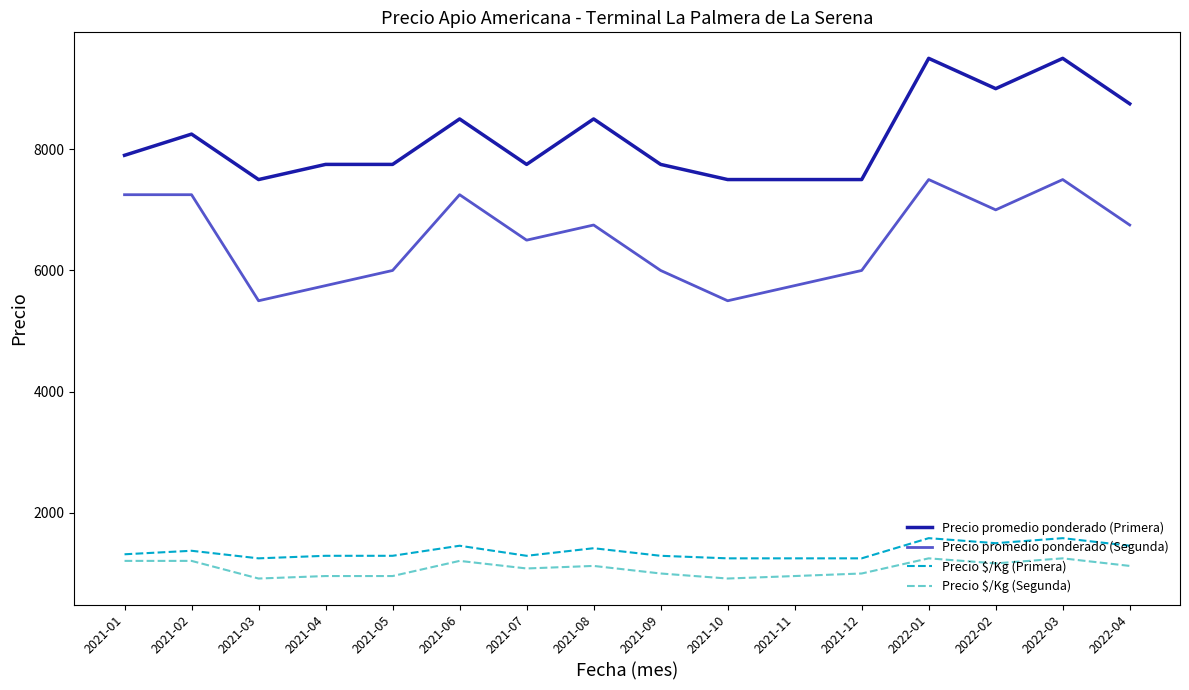

Does the chart display data point markers on the line(s)?

No